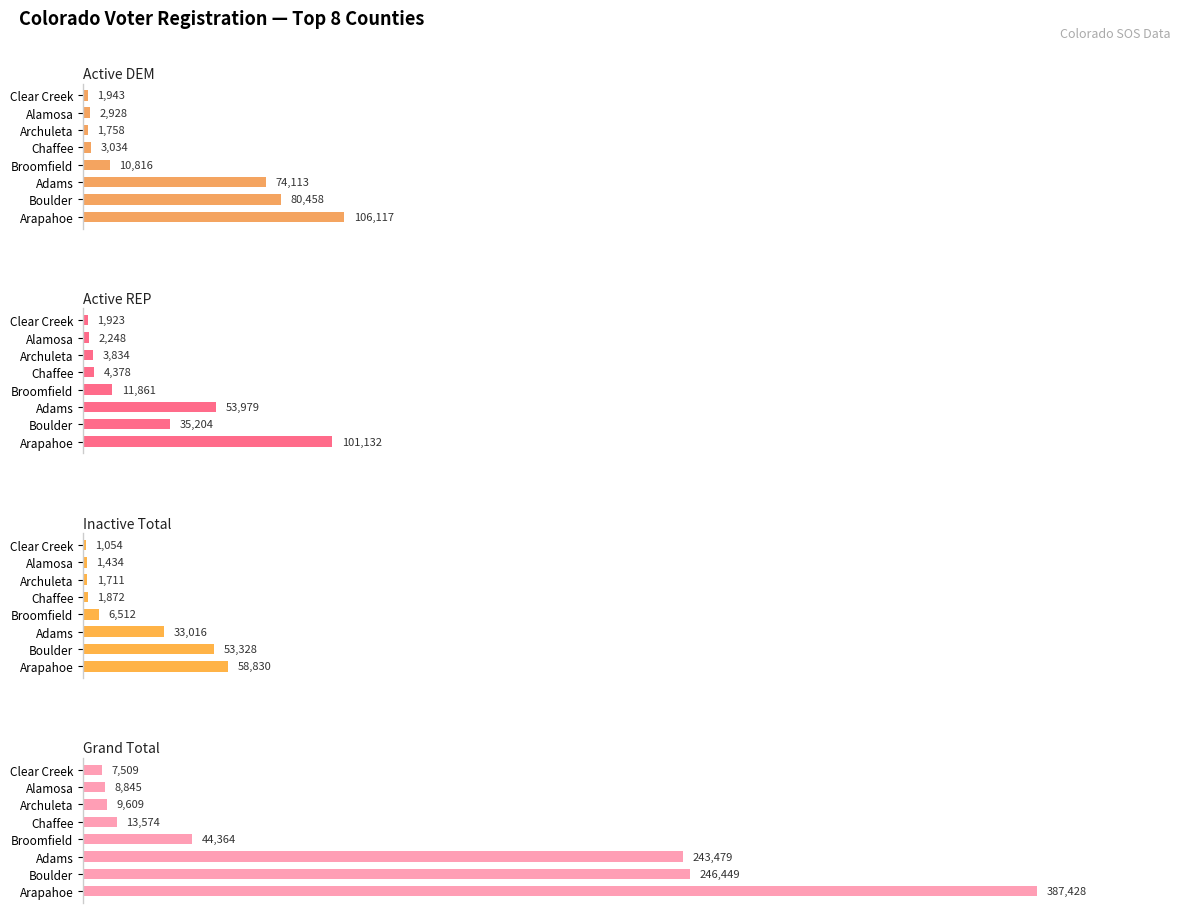

What is the difference between the maximum and second lowest values in the Grand Total series?

378583